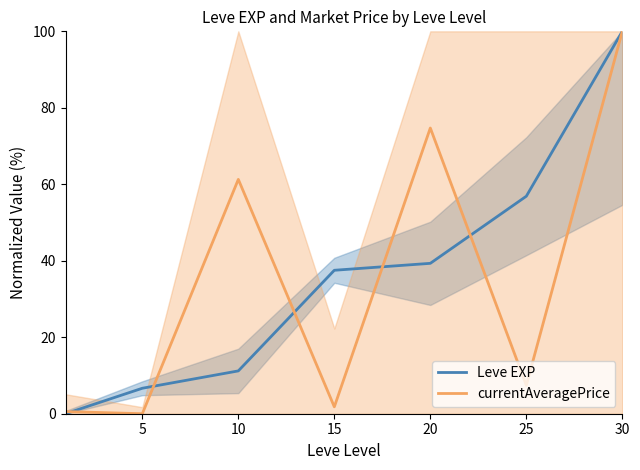

What is the difference between the second highest and minimum values in the currentAveragePrice series?

74.7